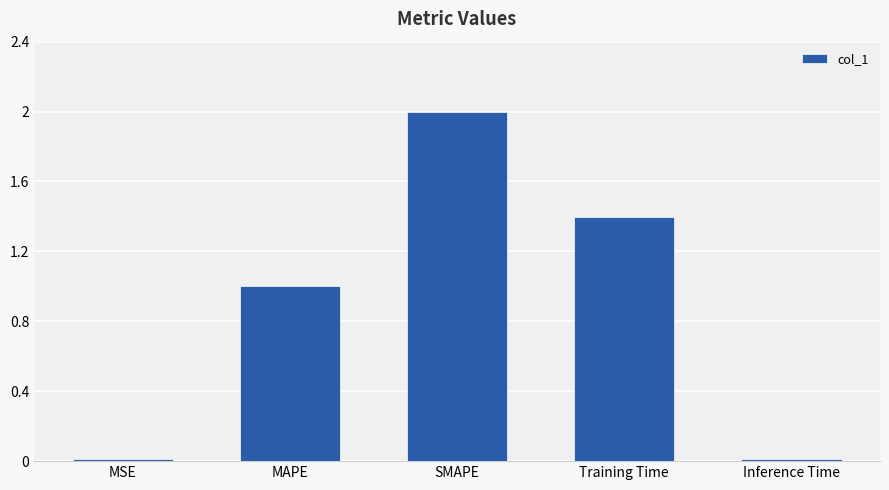

How many values are below 1?

2